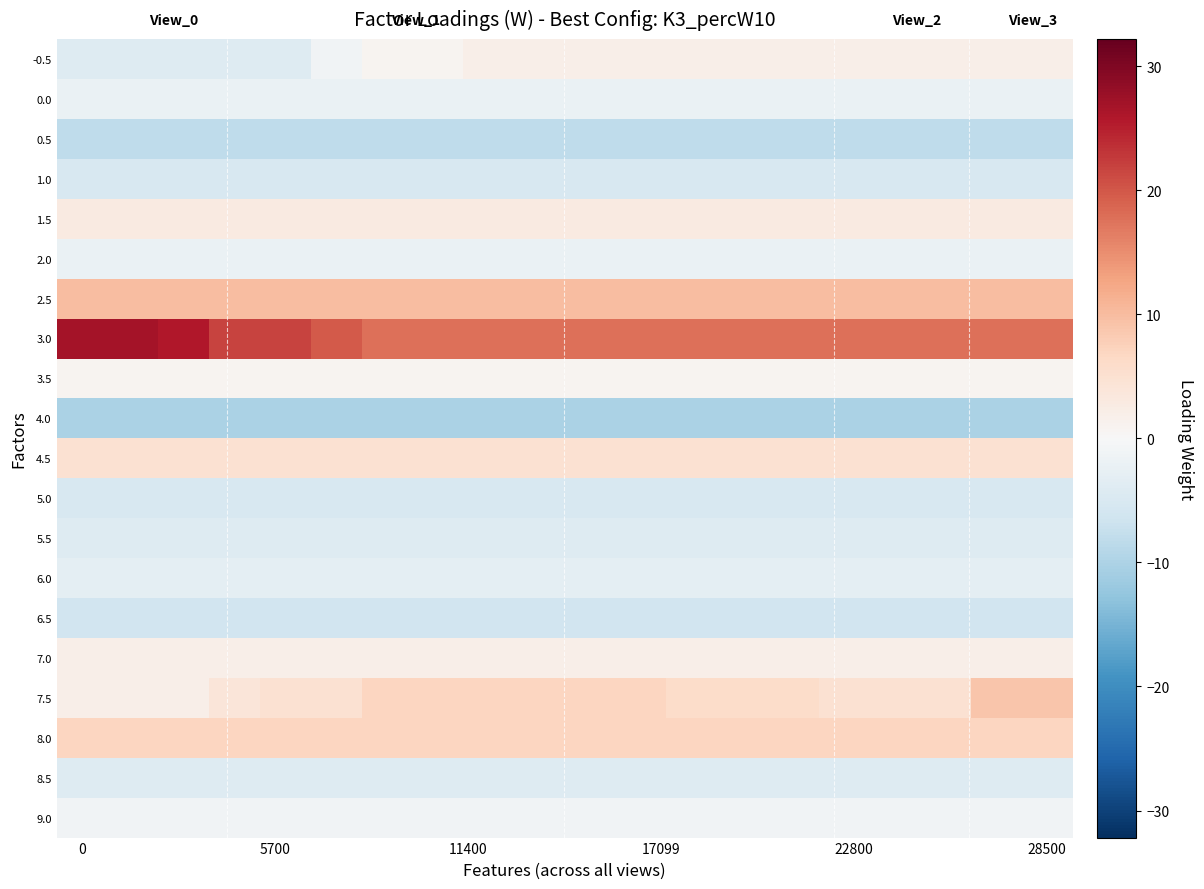

Which series has the largest total across all categories?

3.0